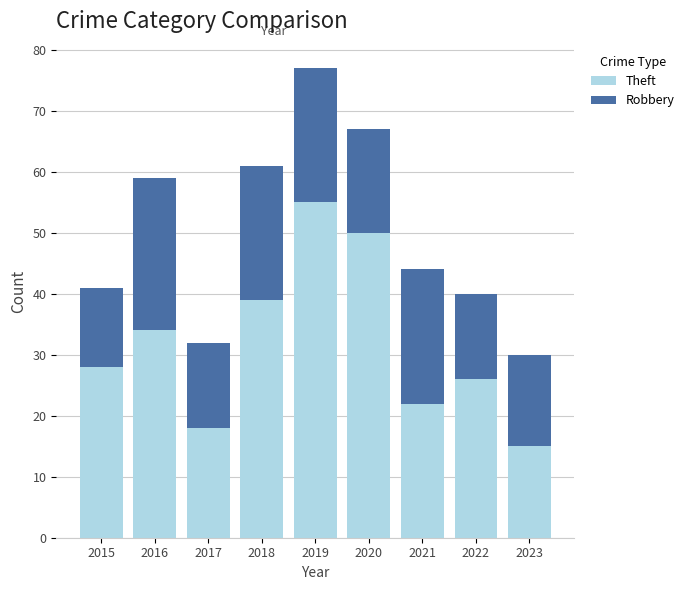

Reading right to left, what are the values for Theft?

15	26	22	50	55	39	18	34	28